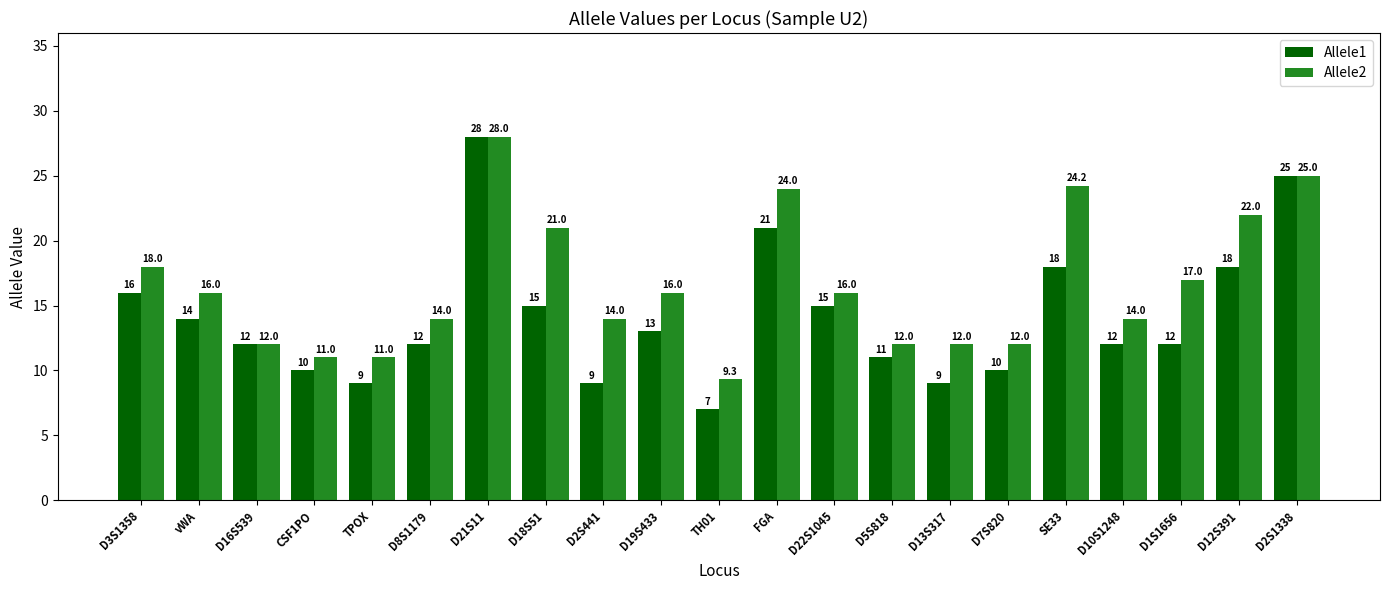

Reading left to right, list all the values displayed in this chart.

Allele1: D3S1358=16.0	vWA=14.0	D16S539=12.0	CSF1PO=10.0	TPOX=9.0	D8S1179=12.0	D21S11=28.0	D18S51=15.0	D2S441=9.0	D19S433=13.0	TH01=7.0	FGA=21.0	D22S1045=15.0	D5S818=11.0	D13S317=9.0	D7S820=10.0	SE33=18.0	D10S1248=12.0	D1S1656=12.0	D12S391=18.0	D2S1338=25.0
Allele2: D3S1358=18.0	vWA=16.0	D16S539=12.0	CSF1PO=11.0	TPOX=11.0	D8S1179=14.0	D21S11=28.0	D18S51=21.0	D2S441=14.0	D19S433=16.0	TH01=9.3	FGA=24.0	D22S1045=16.0	D5S818=12.0	D13S317=12.0	D7S820=12.0	SE33=24.2	D10S1248=14.0	D1S1656=17.0	D12S391=22.0	D2S1338=25.0